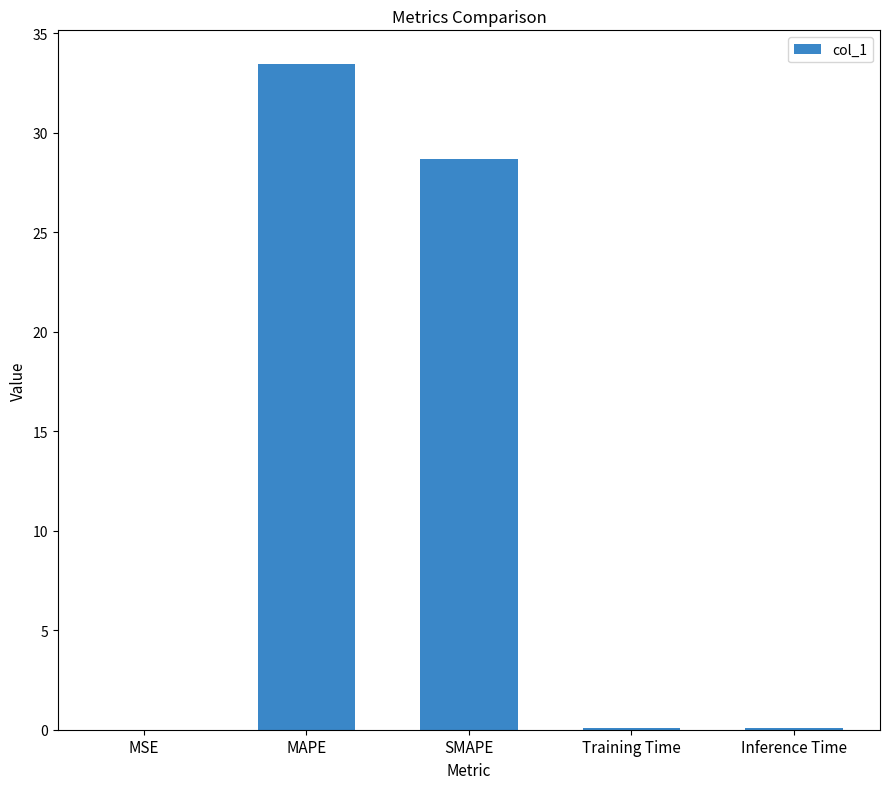

Is it true that the value at Training Time is 0.1?

True